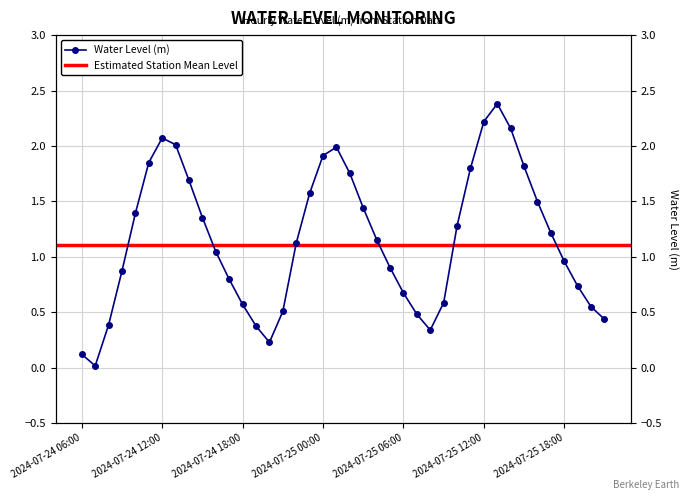

The chart shows a value of 1.4 at 2024-07-25 03:00. True or false?

True